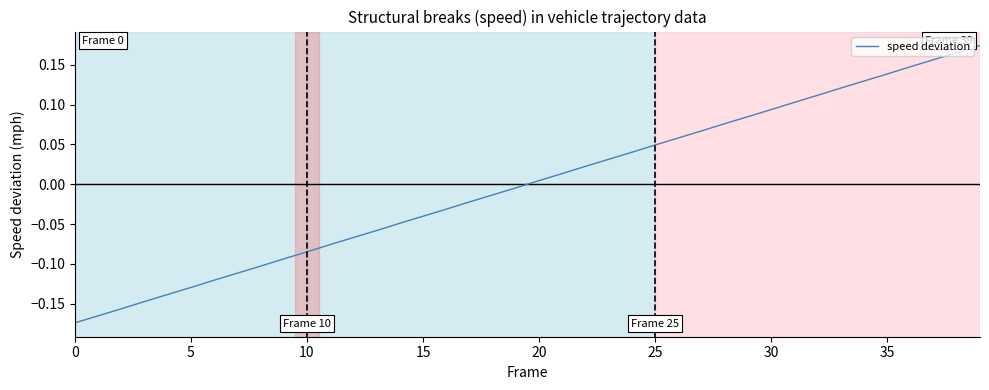

What is the difference between the maximum and minimum values?

0.3